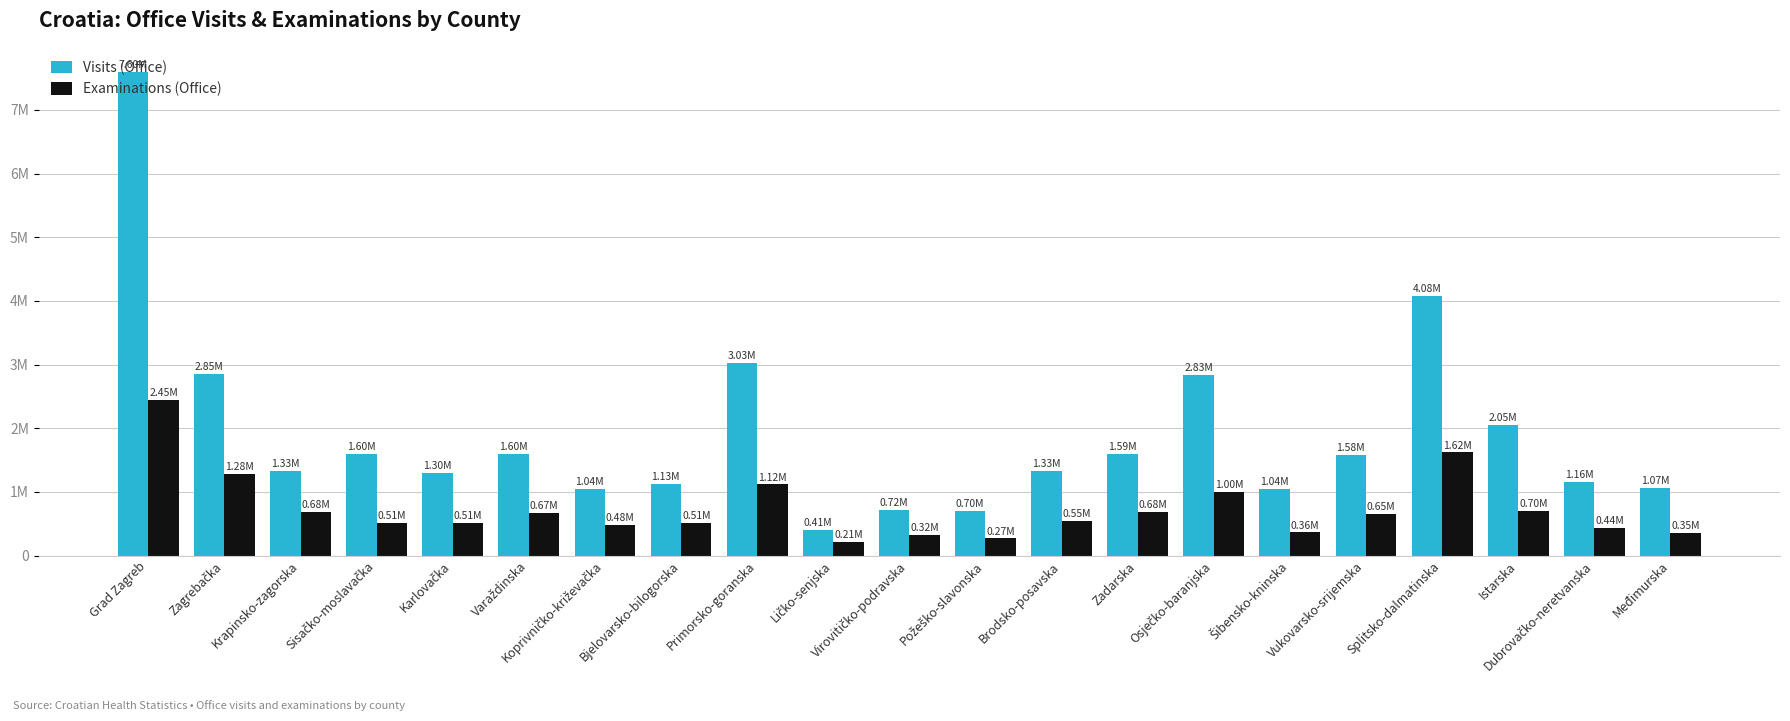

Does the chart contain any negative values?

No